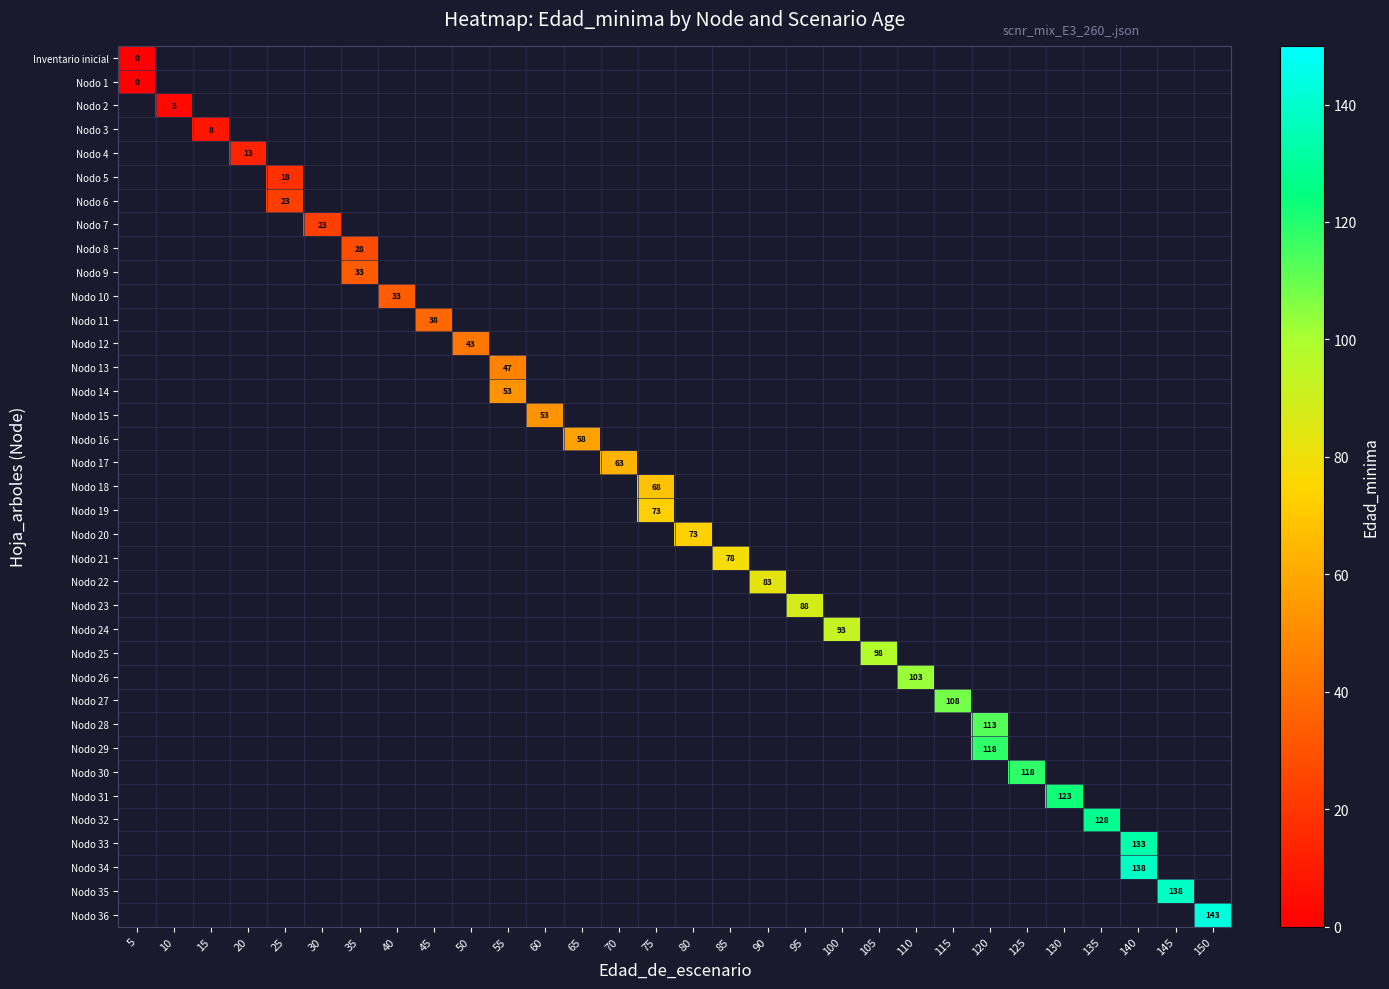

At how many categories does at least one series exceed 22?

26